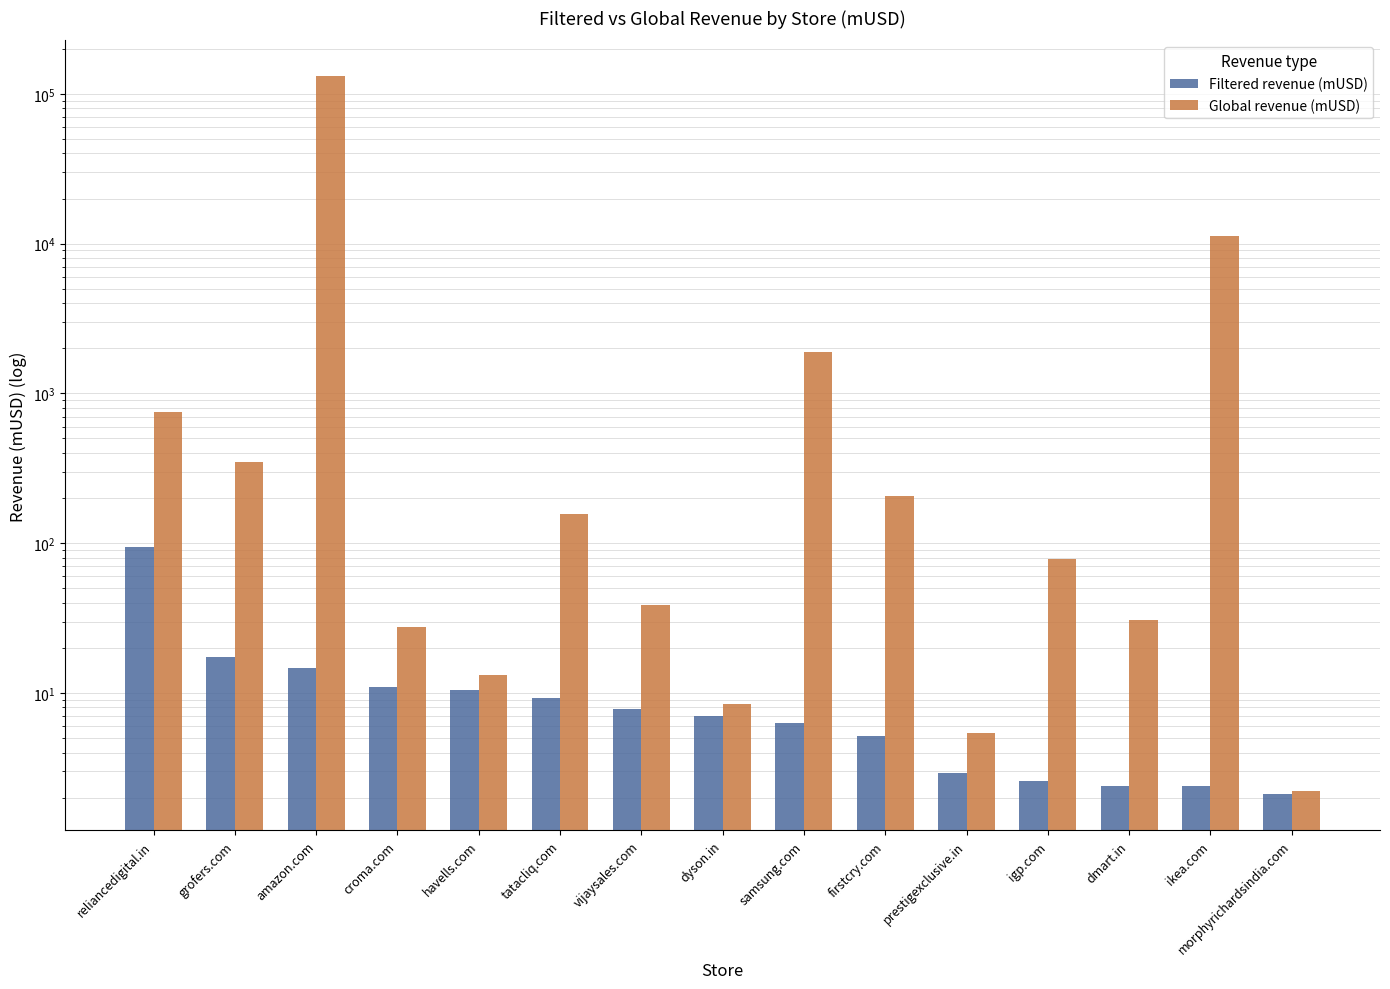

What is the maximum value for Filtered revenue (mUSD)?

94.0